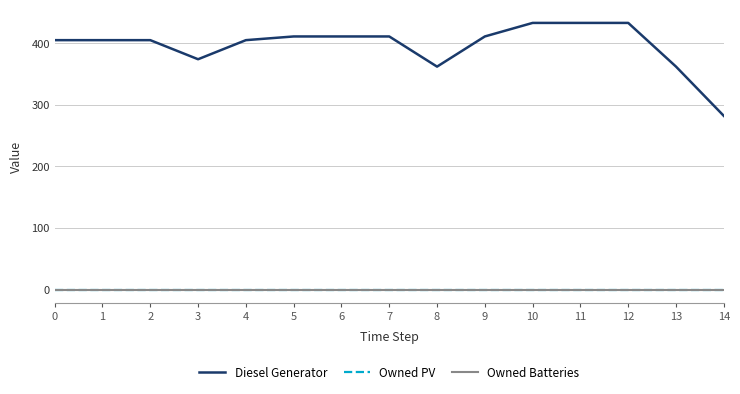

Does the chart display data point markers on the line(s)?

No